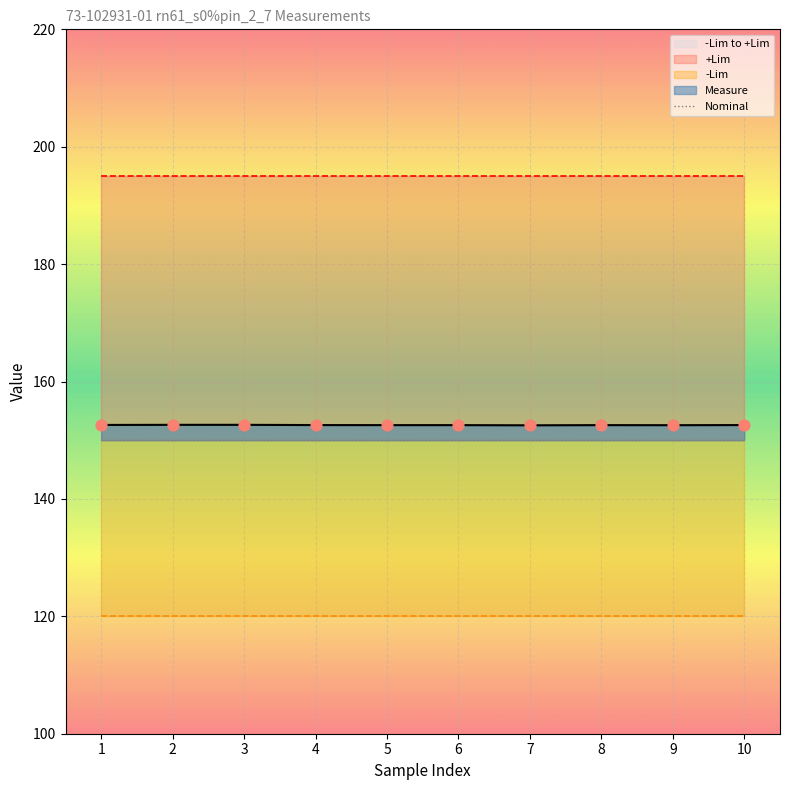

At how many categories does at least one series exceed 96?

10